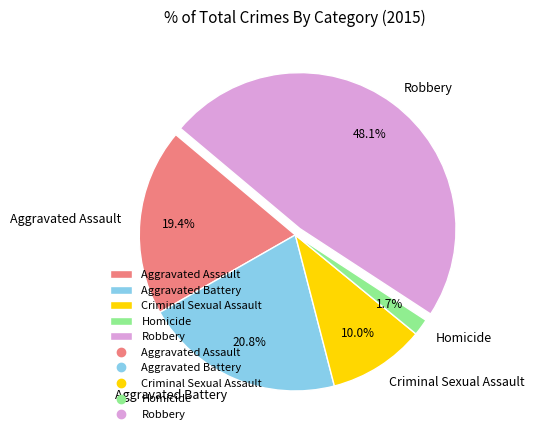

What is the ratio of the value at Aggravated Battery to the value at Aggravated Assault?

1.1